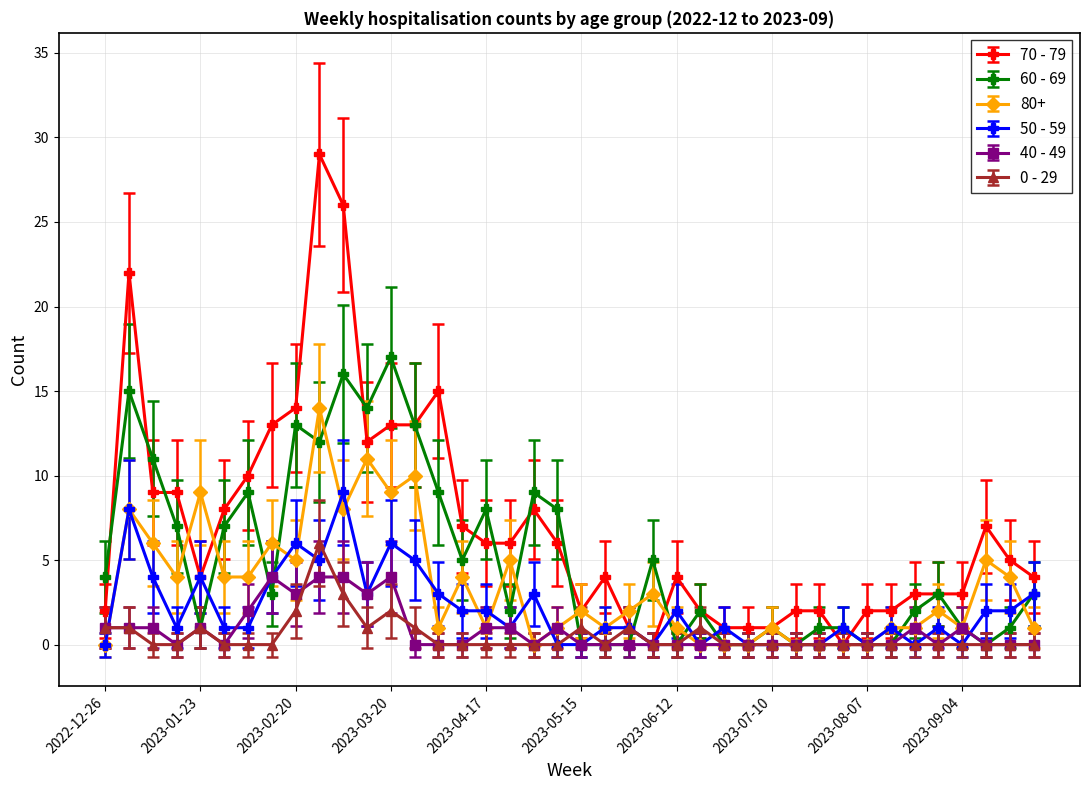

What is the maximum value shown in the chart?

29